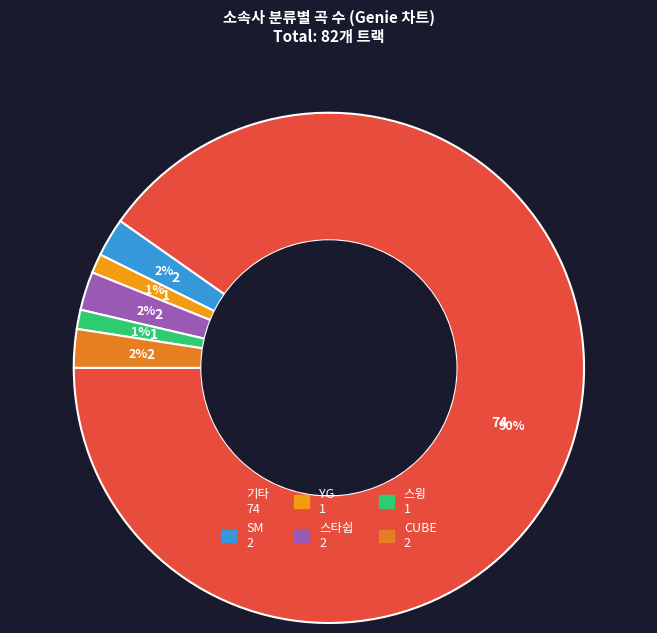

What is the change in value from 스타쉽 to 스윙?

-1